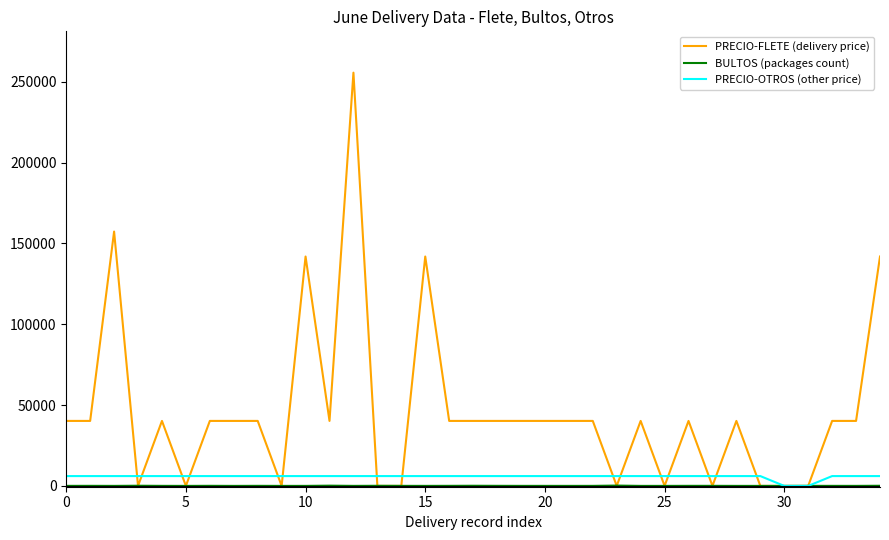

What is the highest value of the PRECIO-FLETE (delivery price) series?

255600